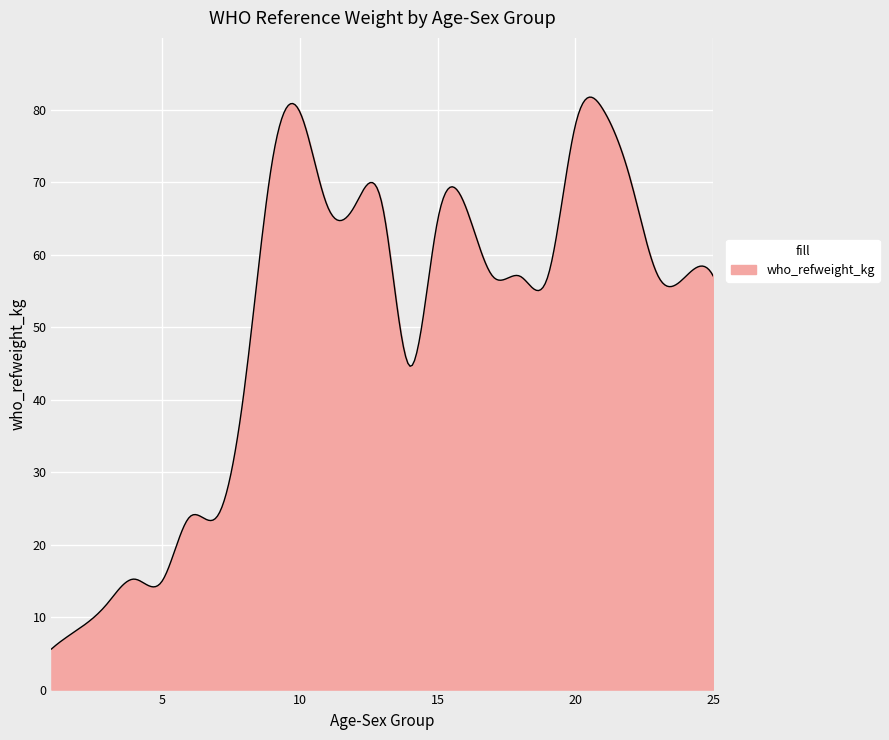

What is the difference between the maximum and minimum values?

76.2